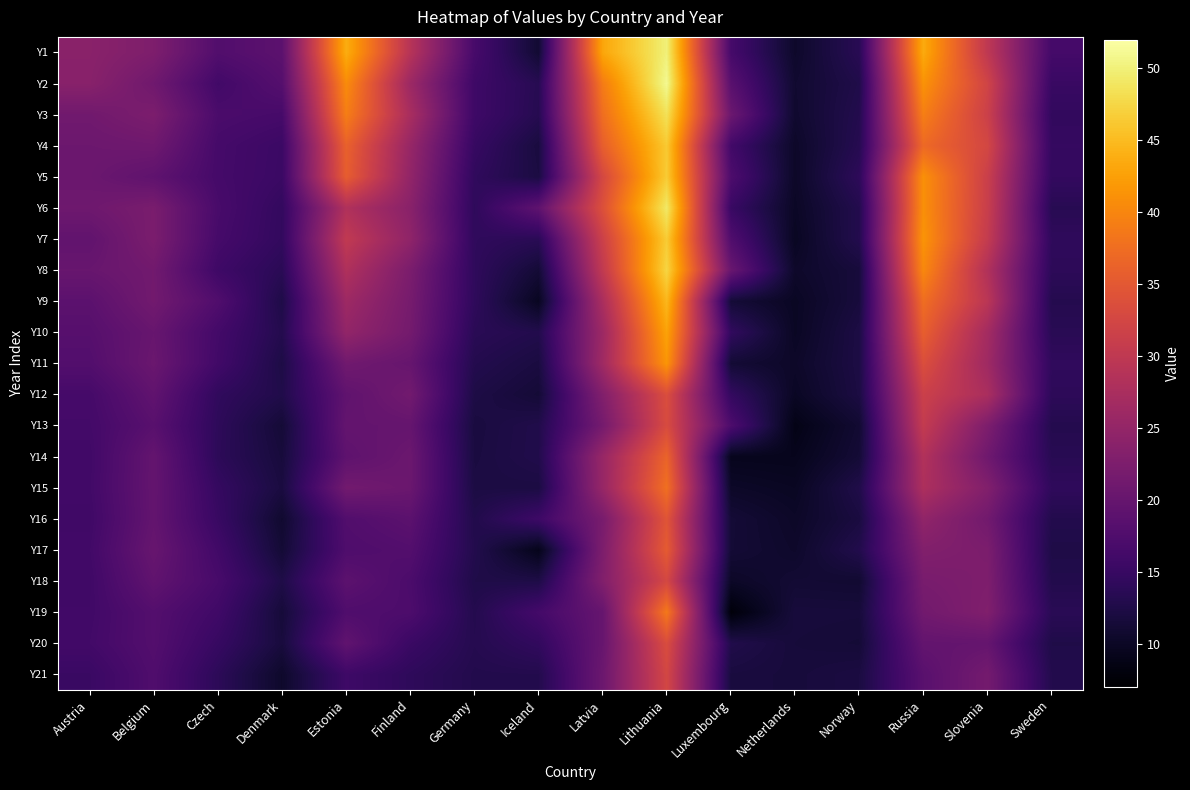

What is the total value across all series at Latvia?

587.9